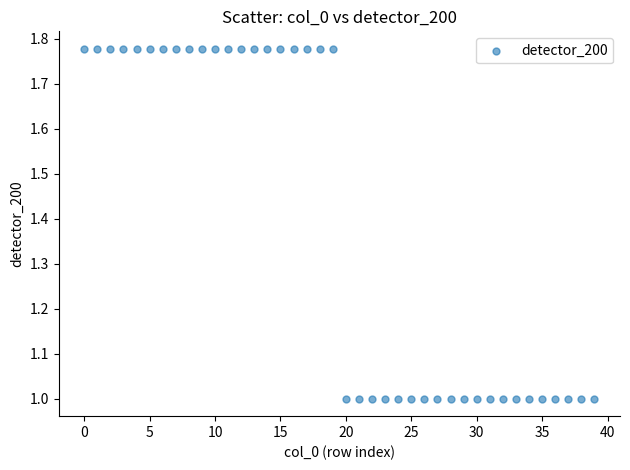

Count the number of points in this scatter plot.

40